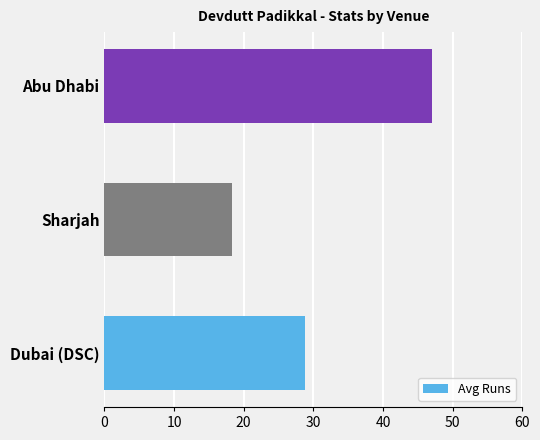

What is the change in value from Sharjah to Abu Dhabi?

+28.7